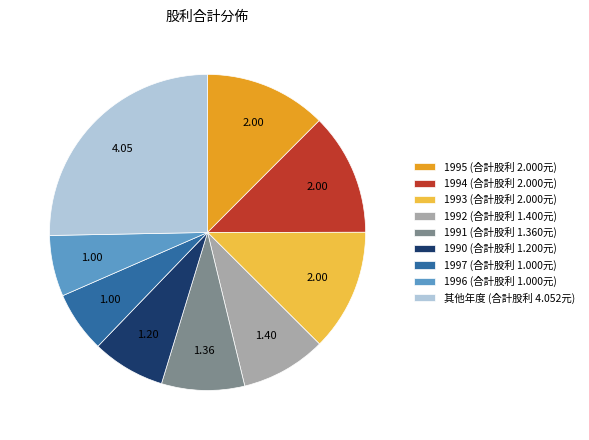

Do 1992 (合計股利 1.400元) and 1991 (合計股利 1.360元) together represent more than half of the pie?

No